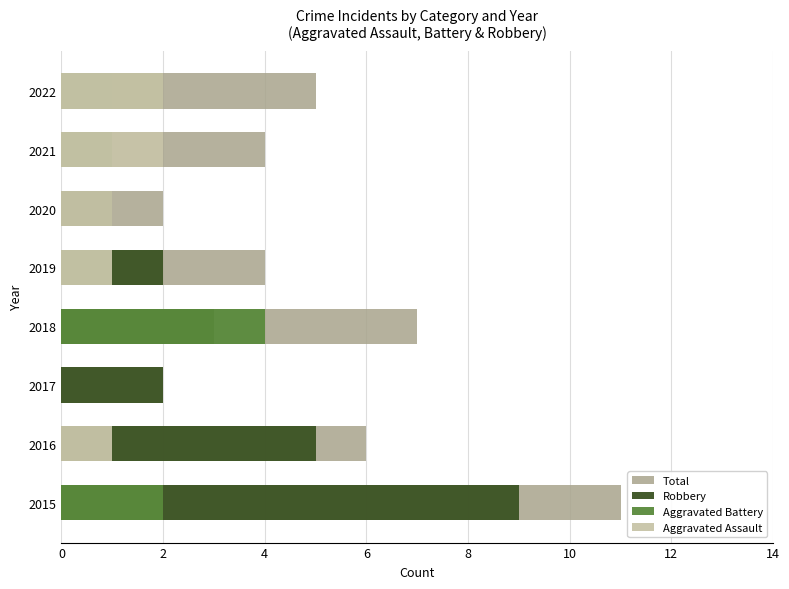

What are all the series names shown in the legend?

Total, Robbery, Aggravated Battery, Aggravated Assault